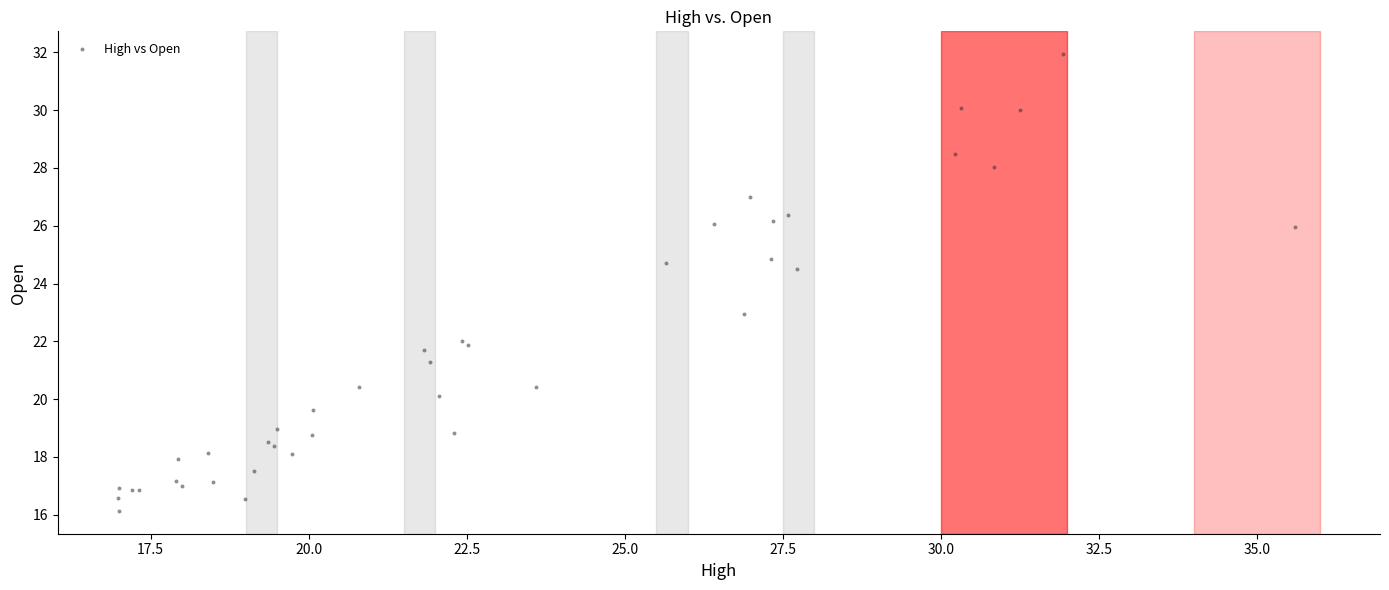

What Y value in the scatter plot is closest to 24?

24.5